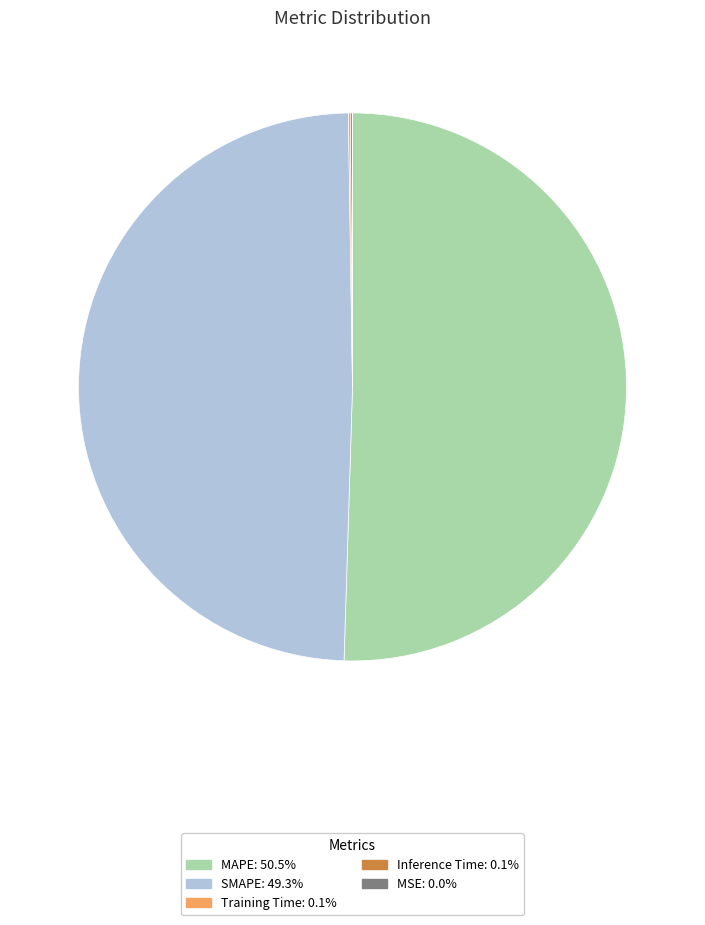

Combined, do MAPE and SMAPE account for over 50%?

Yes